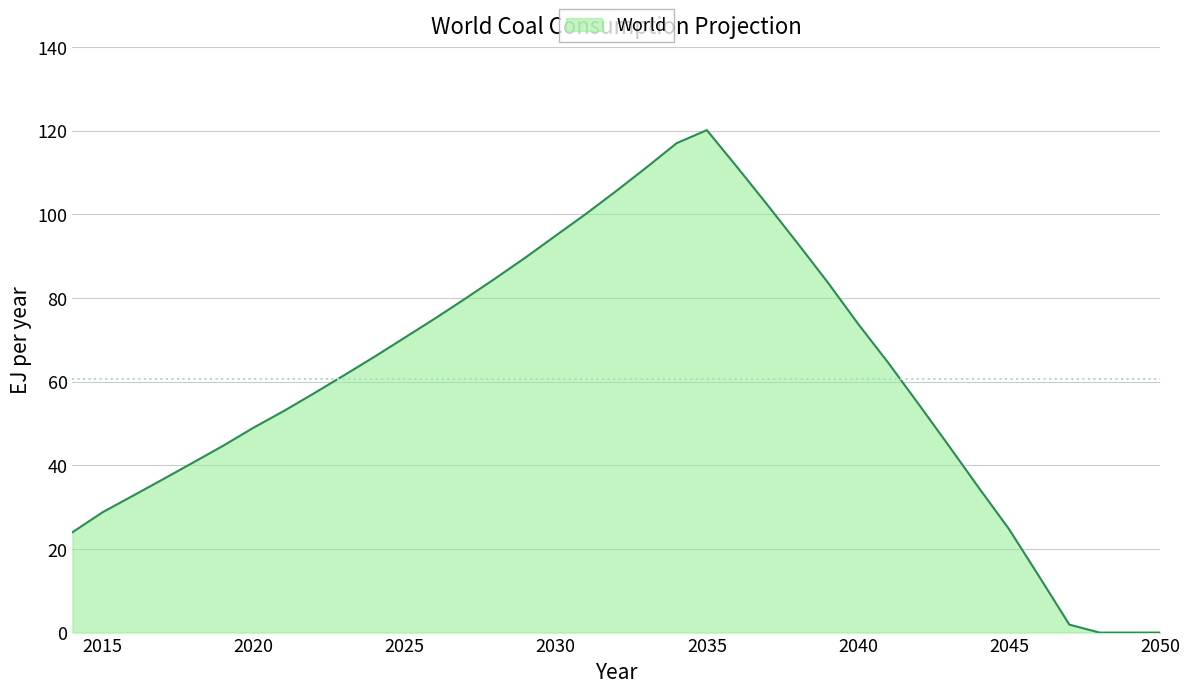

What is the greatest value displayed?

120.2